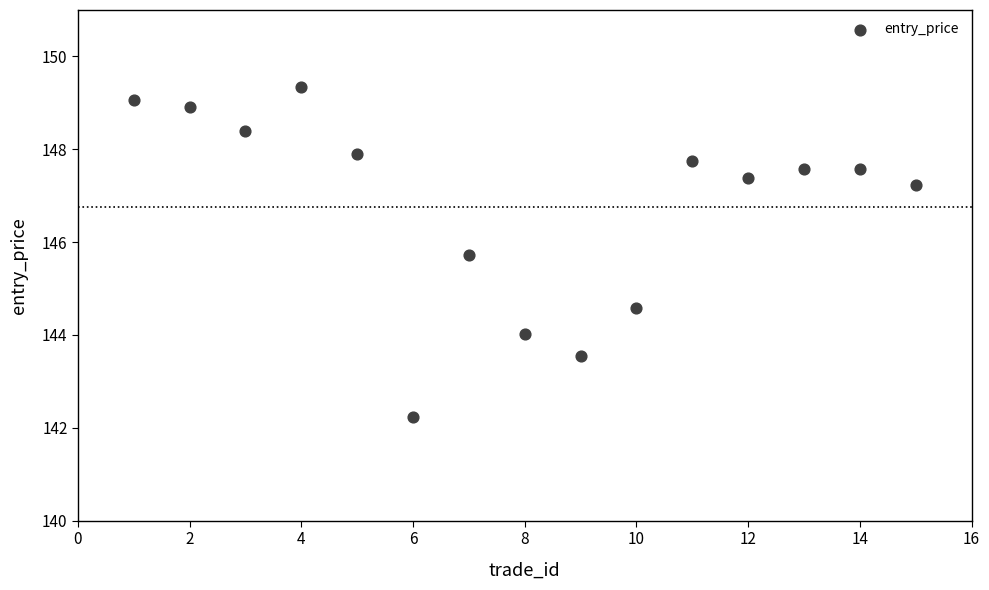

What Y value in the scatter plot is closest to 145?

144.6